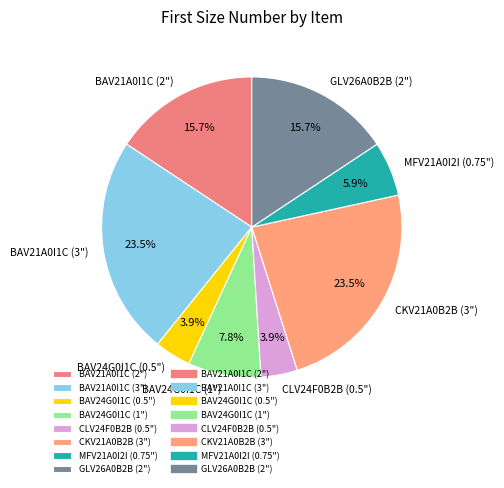

Which has a higher value, CKV21A0B2B (3") or GLV26A0B2B (2")?

CKV21A0B2B (3")